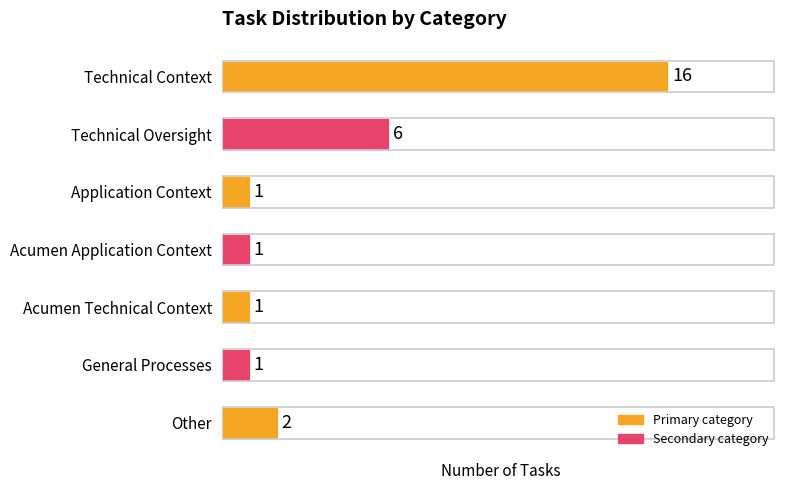

What is the average value?

4